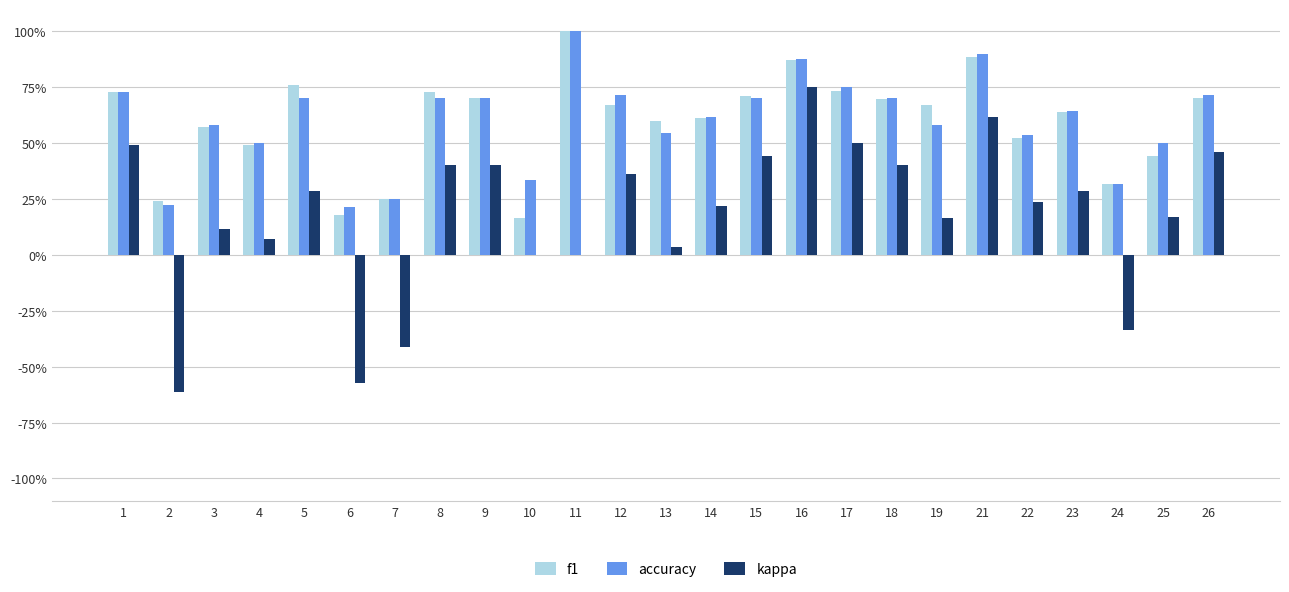

What is the sum of all f1 values?

14.9